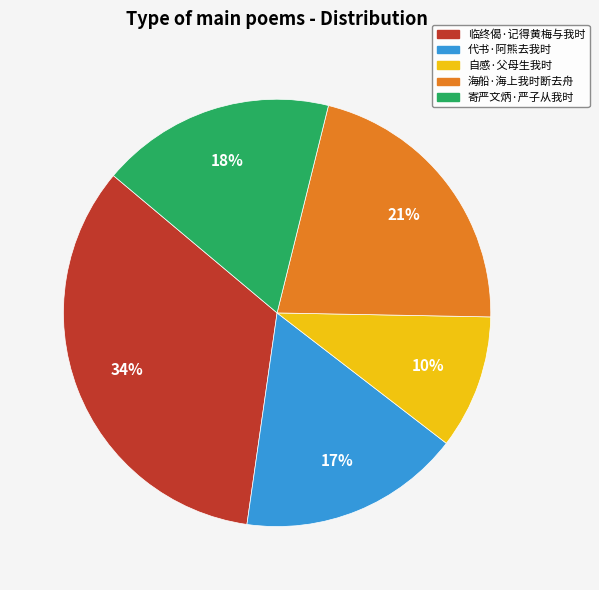

To the nearest percent, what portion does 代书·阿熊去我时 represent?

17%